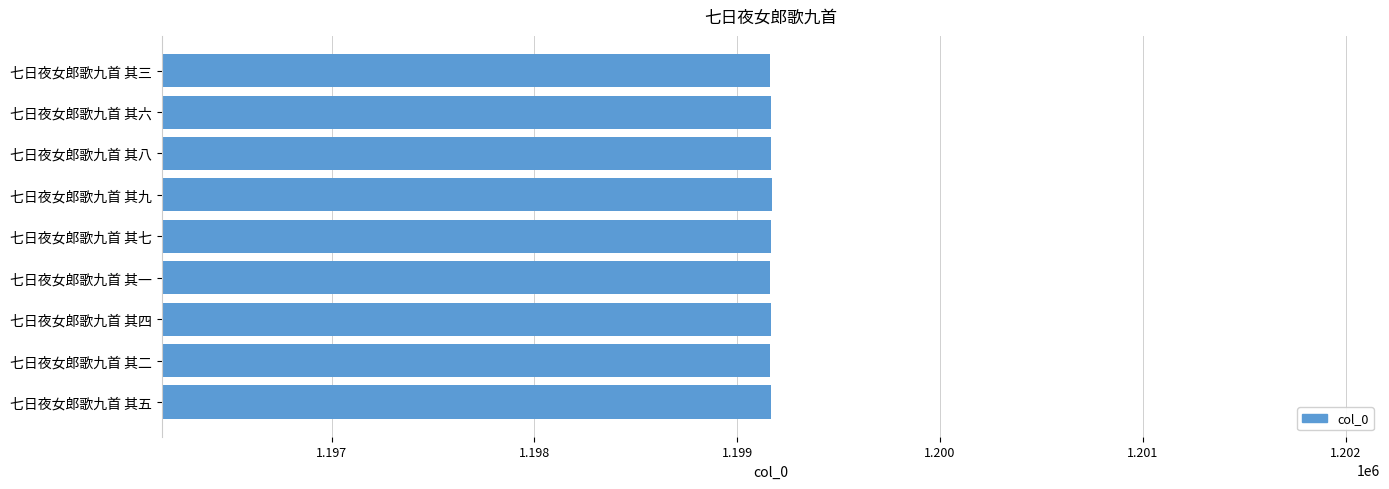

What is the greatest value displayed?

1199170